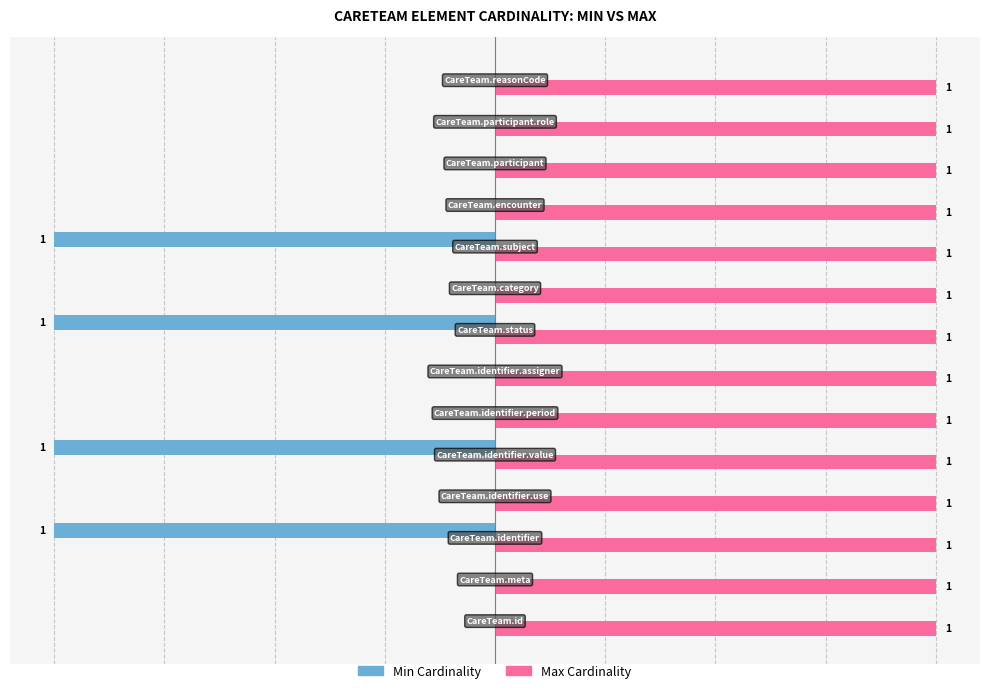

Which series has the largest total across all categories?

Max Cardinality